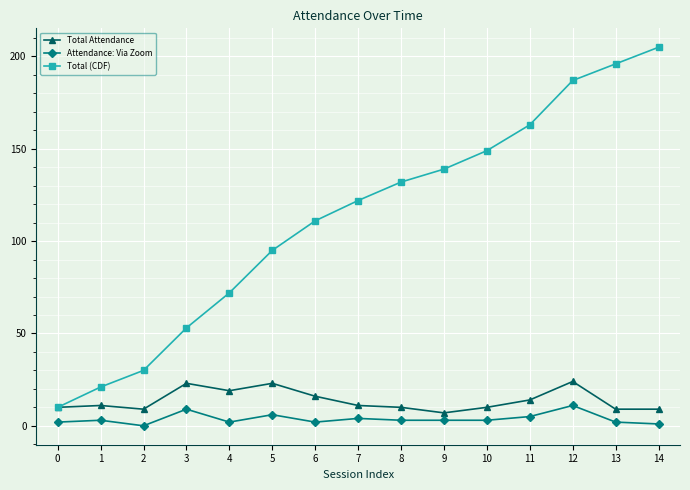

How many lines are shown in the chart?

3